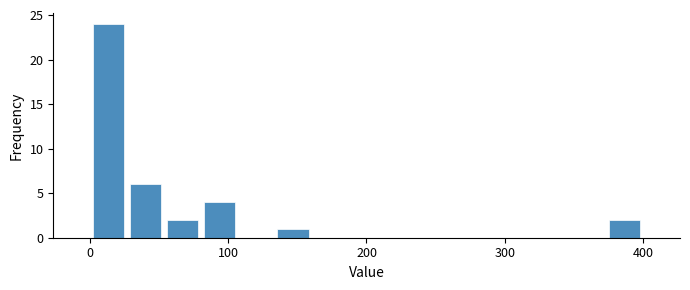

Read against the x-axis, roughly where is the centre of the tallest bar?

10